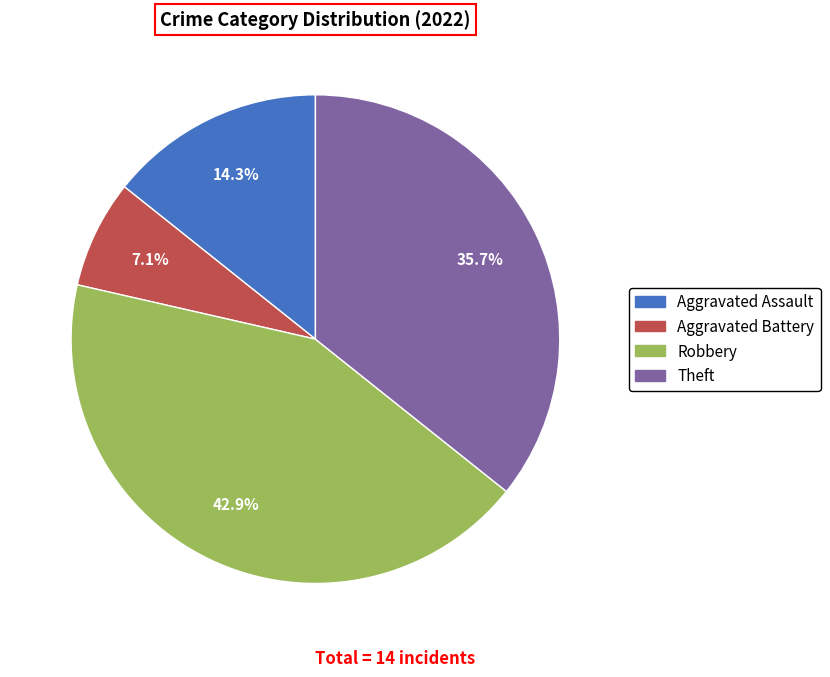

What is the ratio of the value at Aggravated Assault to the value at Aggravated Battery?

2.0